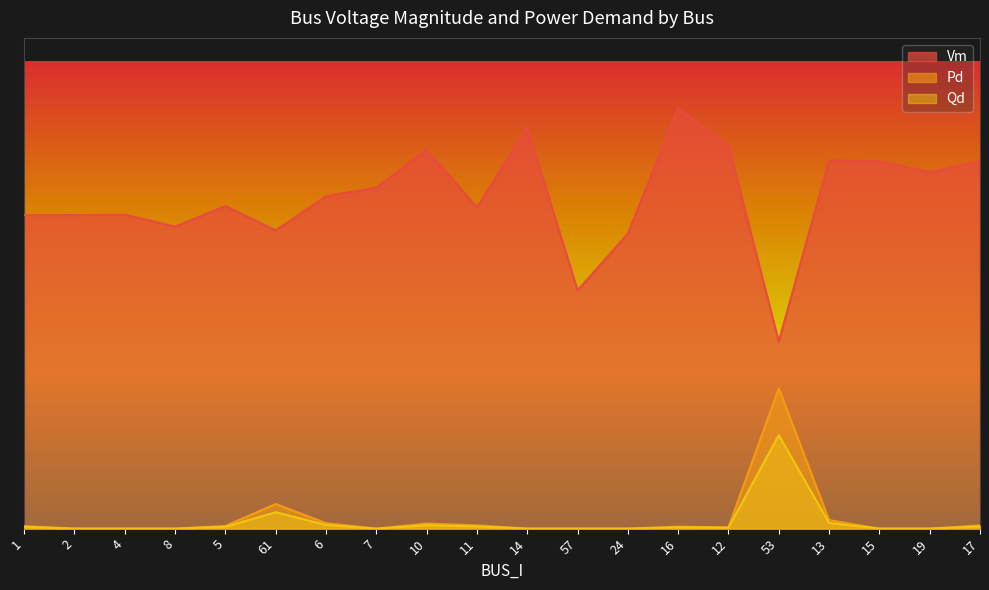

How many interior local valleys does the Pd series have?

2